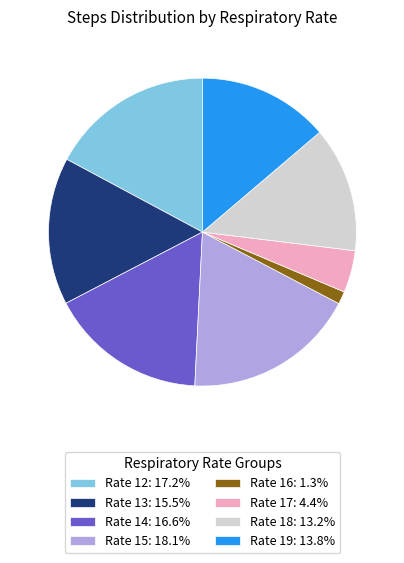

Does Rate 17: 4.4% represent more than half of the total?

No